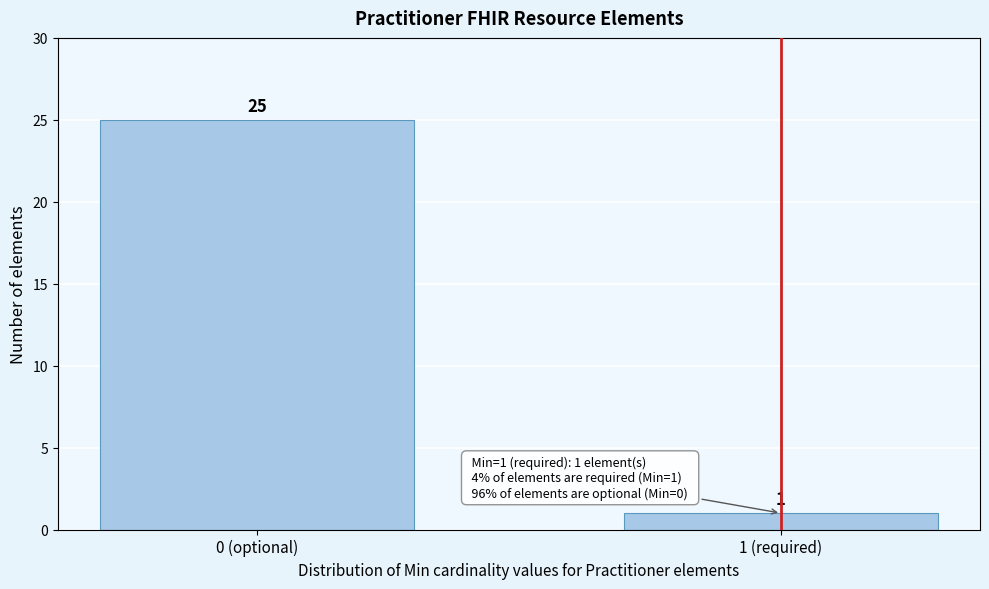

Reading right to left, list all the values displayed in this chart.

1 (required)=1	0 (optional)=25